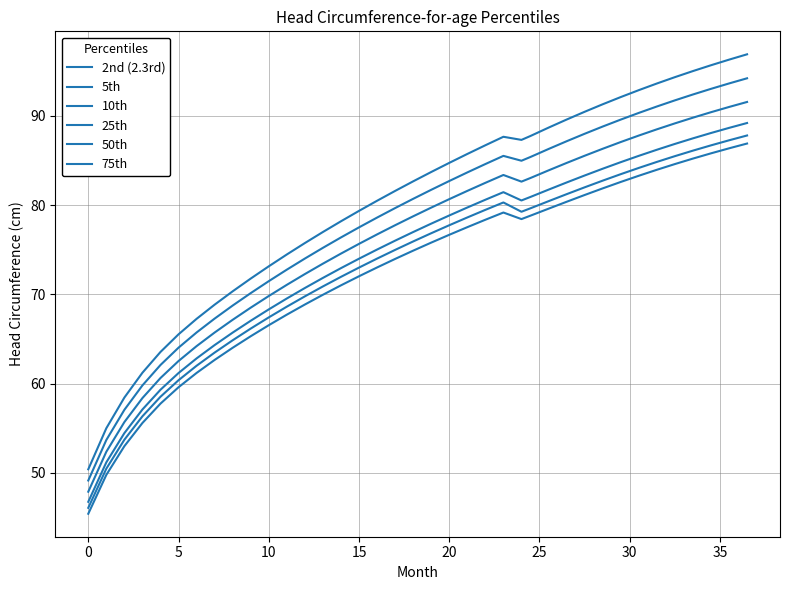

What is the average value of the 50th series?

78.4